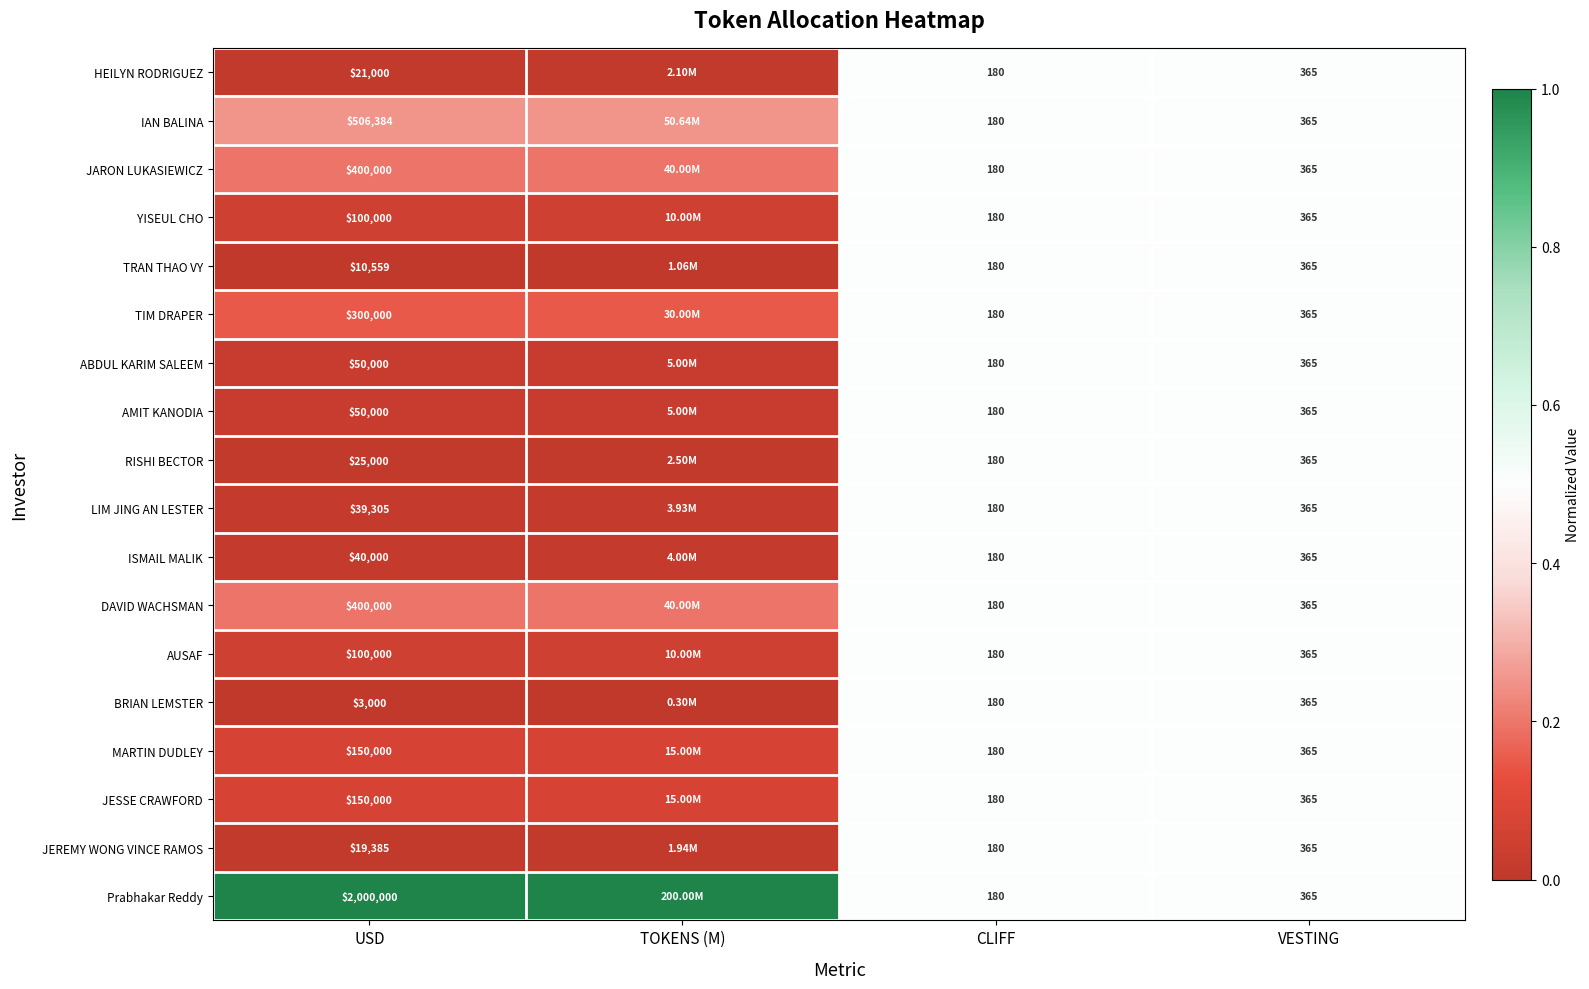

Which series changed the most between USD and CLIFF?

Prabhakar Reddy